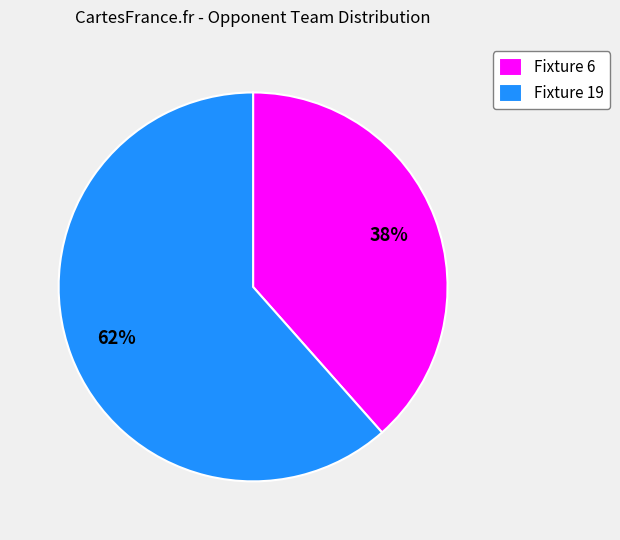

Is the sum of Fixture 19 and Fixture 6 greater than half?

Yes